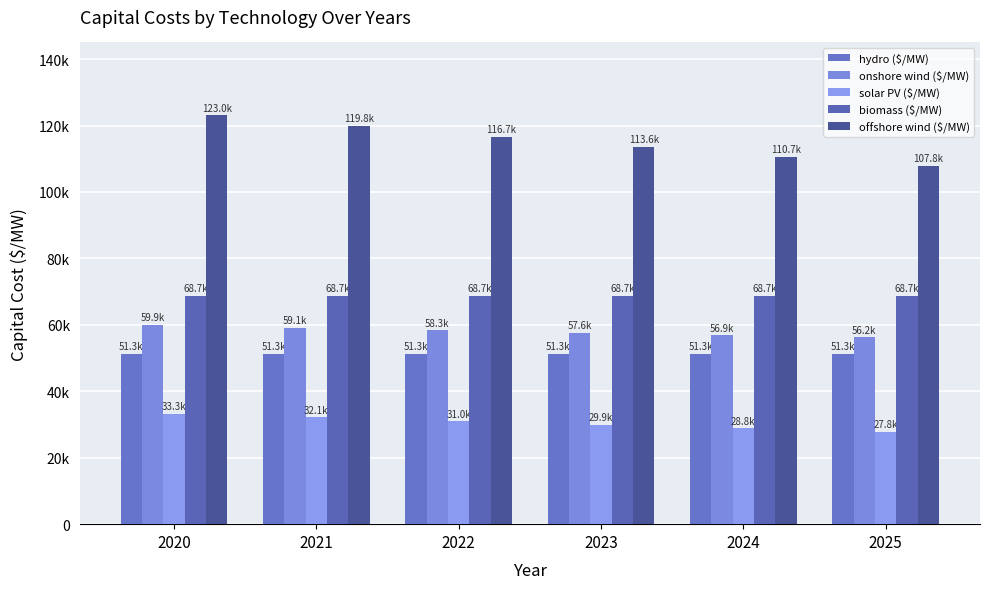

Are the bars horizontal?

No